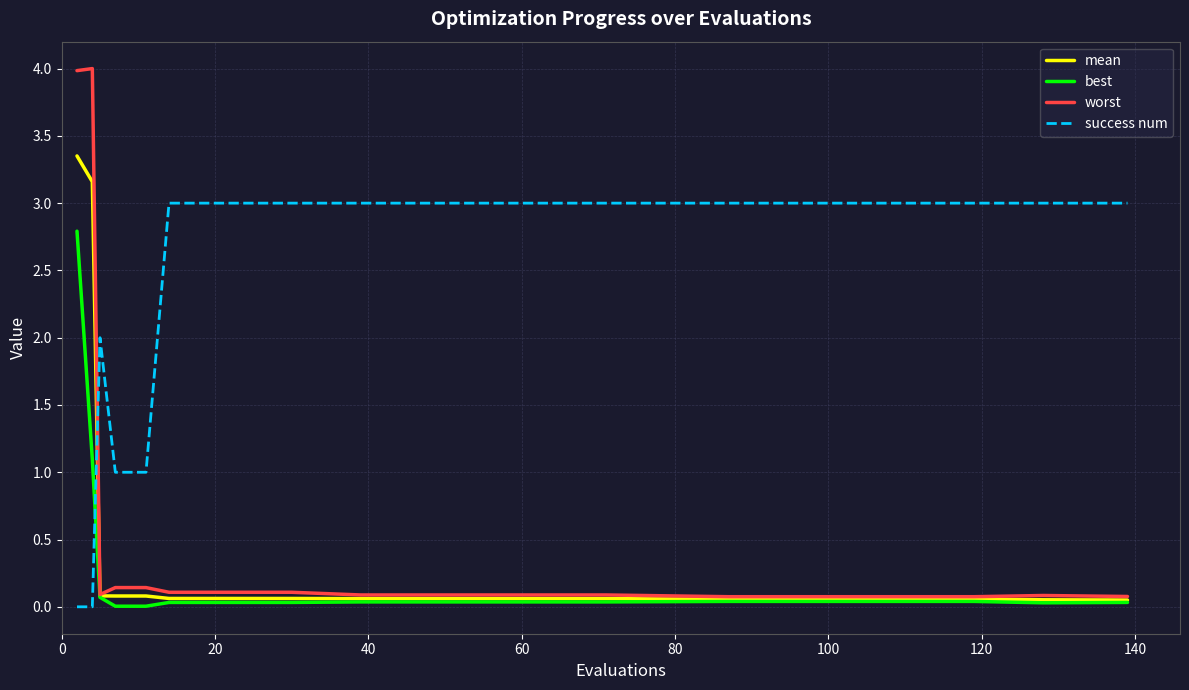

Which series has the largest range (max minus min)?

worst